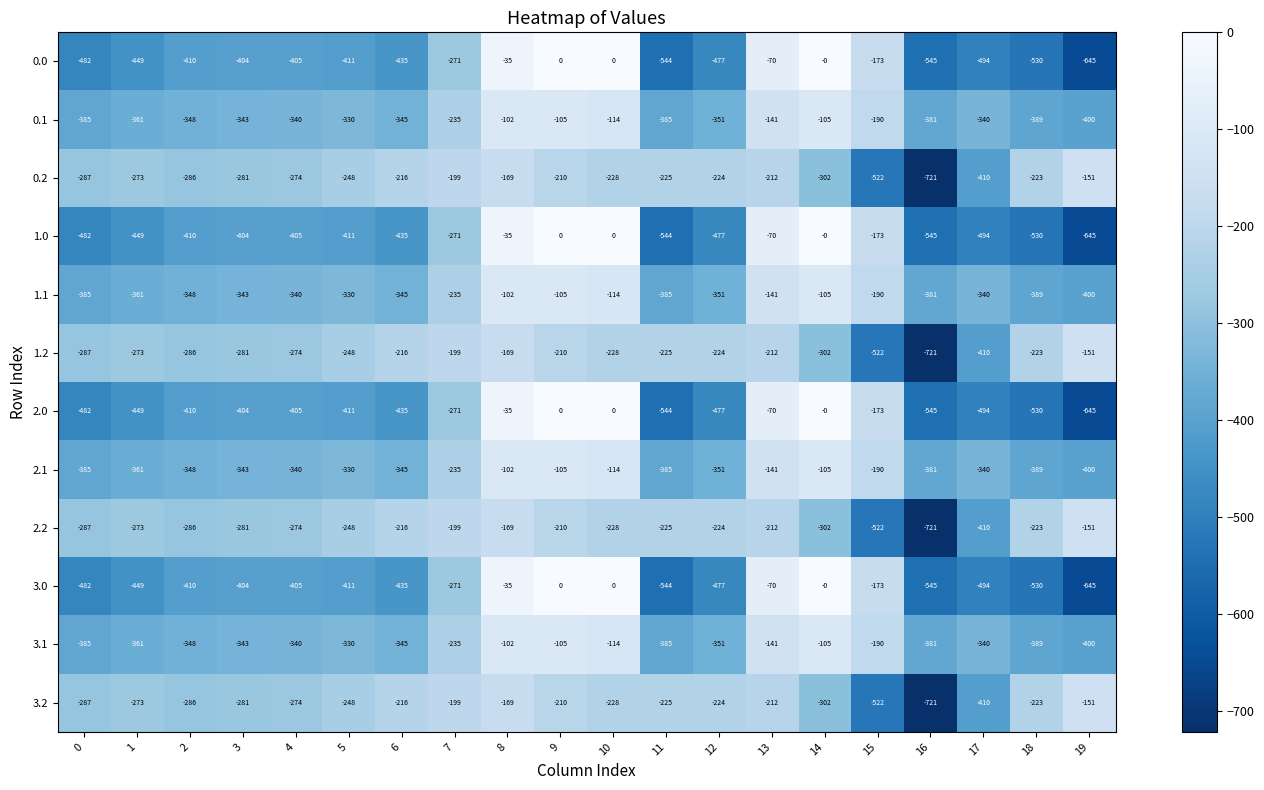

What is the spread (max minus min) of values at 8?

134